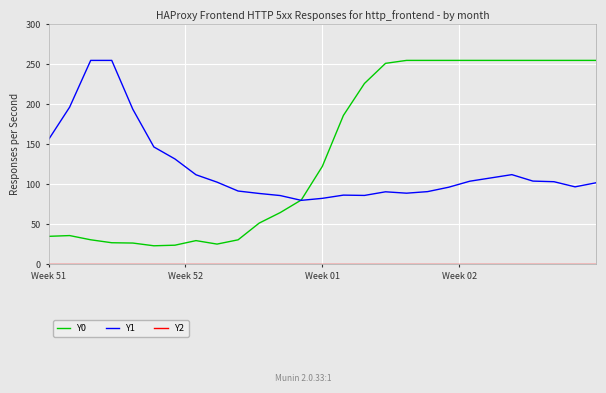

Which series has the largest total across all categories?

Y0